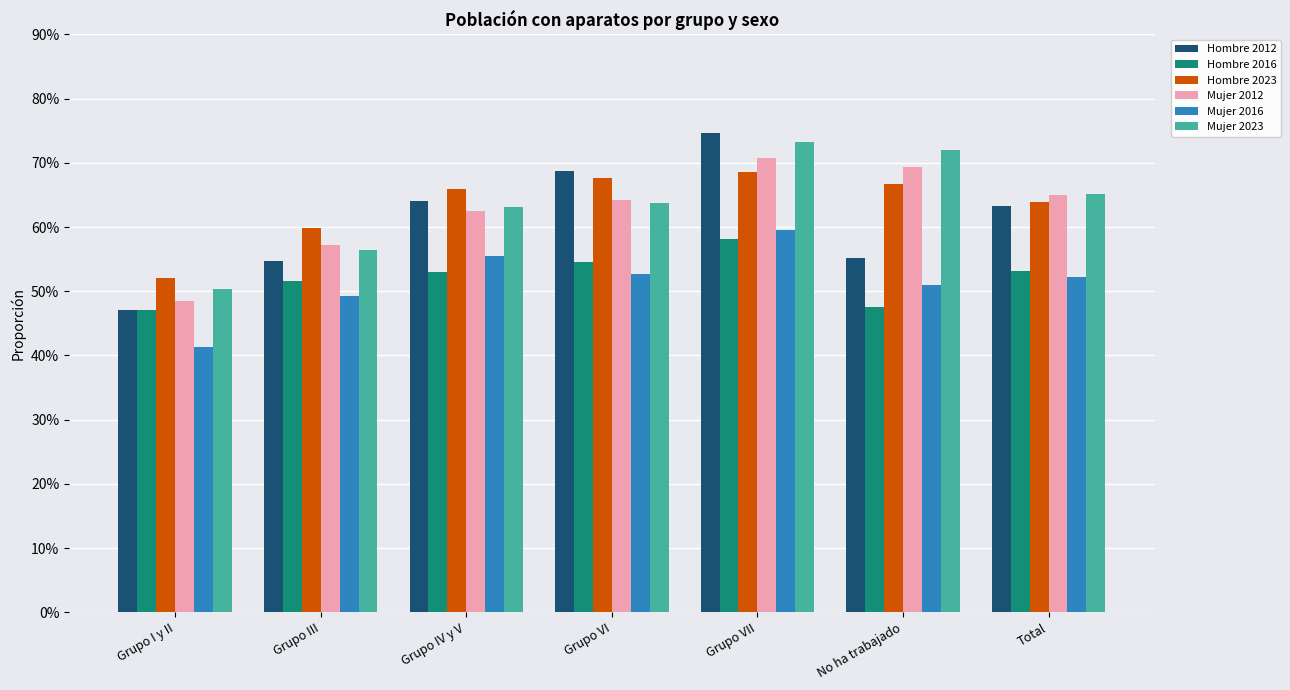

Reading left to right, transcribe all the data shown in this chart.

Hombre 2012: 0.5	0.5	0.6	0.7	0.7	0.6	0.6
Hombre 2016: 0.5	0.5	0.5	0.5	0.6	0.5	0.5
Hombre 2023: 0.5	0.6	0.7	0.7	0.7	0.7	0.6
Mujer 2012: 0.5	0.6	0.6	0.6	0.7	0.7	0.7
Mujer 2016: 0.4	0.5	0.6	0.5	0.6	0.5	0.5
Mujer 2023: 0.5	0.6	0.6	0.6	0.7	0.7	0.7